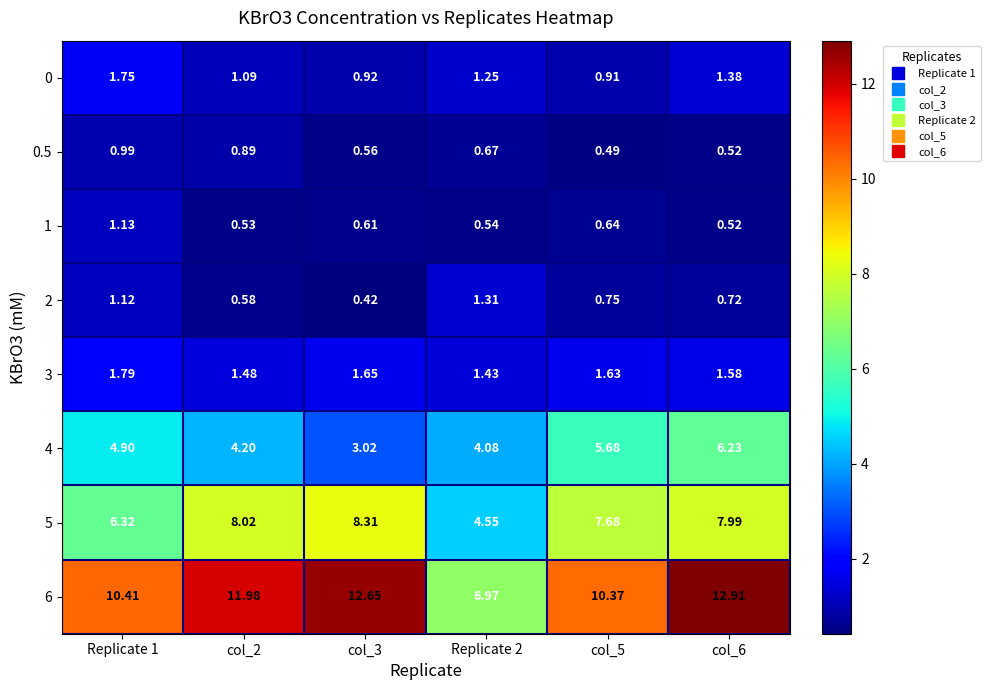

Reading right to left, transcribe all the data shown in this chart.

0: col_6=1.4	col_5=0.9	Replicate 2=1.2	col_3=0.9	col_2=1.1	Replicate 1=1.8
0.5: col_6=0.5	col_5=0.5	Replicate 2=0.7	col_3=0.6	col_2=0.9	Replicate 1=1.0
1: col_6=0.5	col_5=0.6	Replicate 2=0.5	col_3=0.6	col_2=0.5	Replicate 1=1.1
2: col_6=0.7	col_5=0.8	Replicate 2=1.3	col_3=0.4	col_2=0.6	Replicate 1=1.1
3: col_6=1.6	col_5=1.6	Replicate 2=1.4	col_3=1.6	col_2=1.5	Replicate 1=1.8
4: col_6=6.2	col_5=5.7	Replicate 2=4.1	col_3=3.0	col_2=4.2	Replicate 1=4.9
5: col_6=8.0	col_5=7.7	Replicate 2=4.5	col_3=8.3	col_2=8.0	Replicate 1=6.3
6: col_6=12.9	col_5=10.4	Replicate 2=7.0	col_3=12.7	col_2=12.0	Replicate 1=10.4